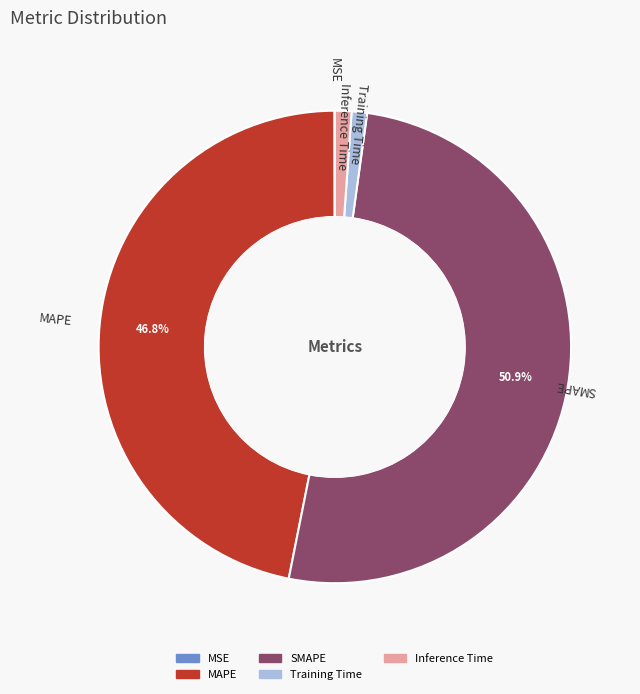

Is the sum of Inference Time and Training Time greater than half?

No